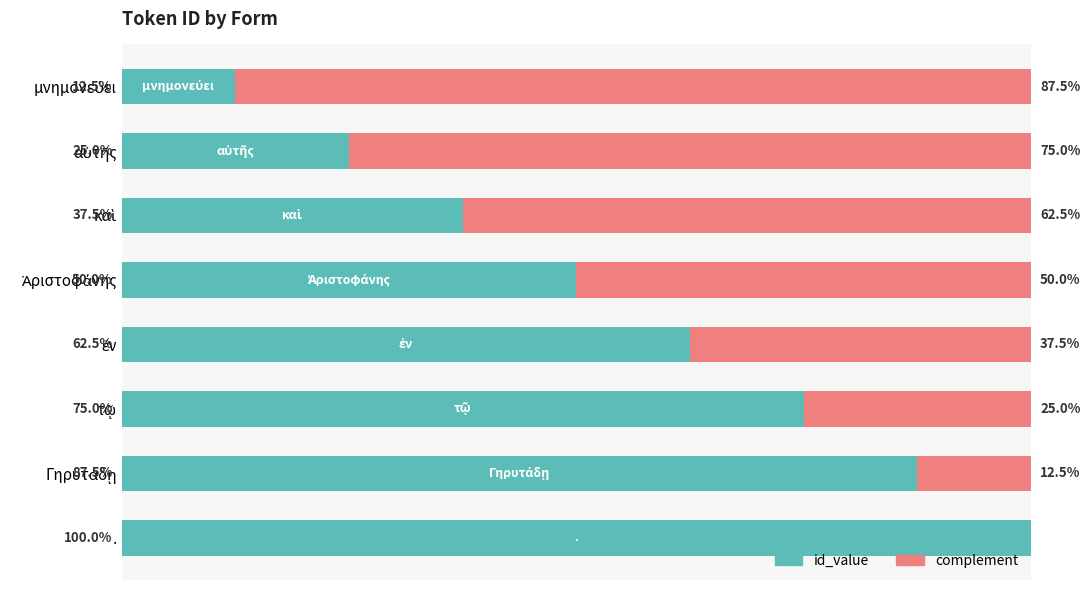

What is the sum of all complement values?

350.0